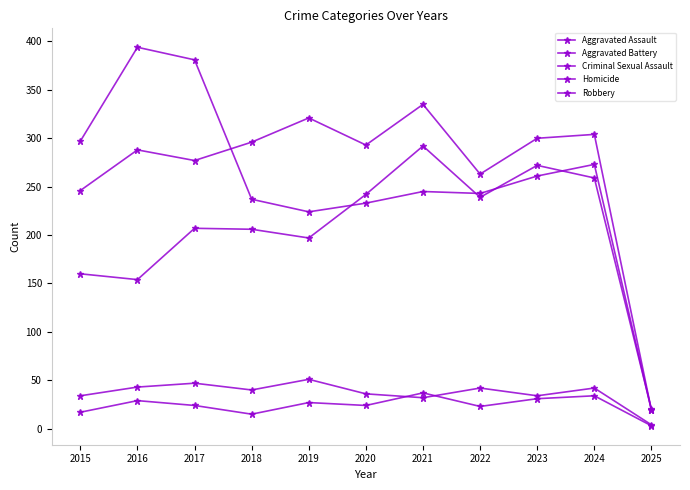

What is the average value of the Aggravated Assault series?

204